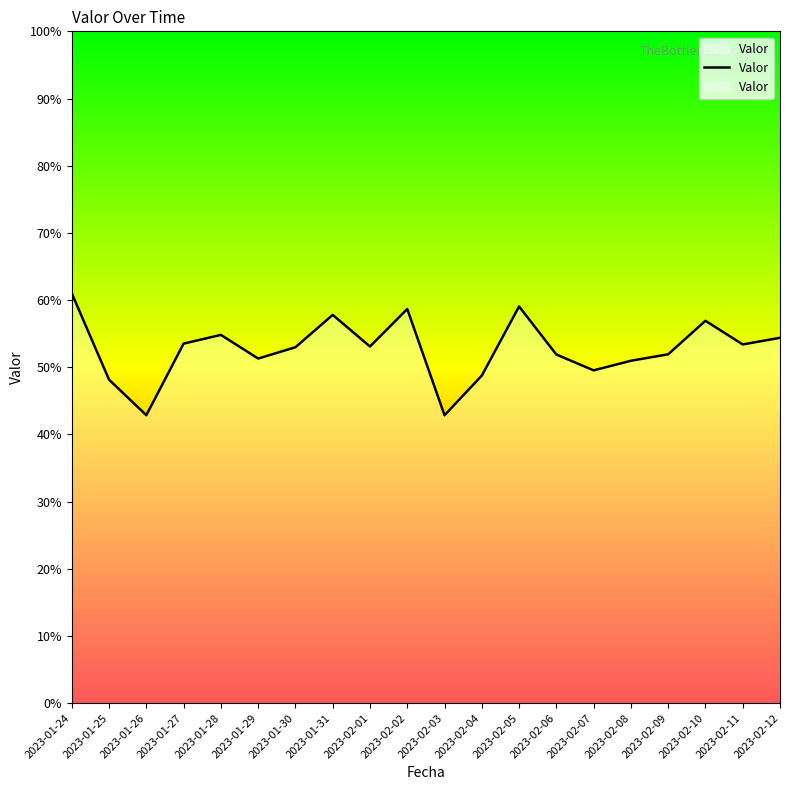

Rank the categories by value from highest to lowest.

2023-01-24, 2023-02-05, 2023-02-02, 2023-01-31, 2023-02-10, 2023-01-28, 2023-02-12, 2023-01-27, 2023-02-11, 2023-02-01, 2023-01-30, 2023-02-09, 2023-02-06, 2023-01-29, 2023-02-08, 2023-02-07, 2023-02-04, 2023-01-25, 2023-01-26, 2023-02-03